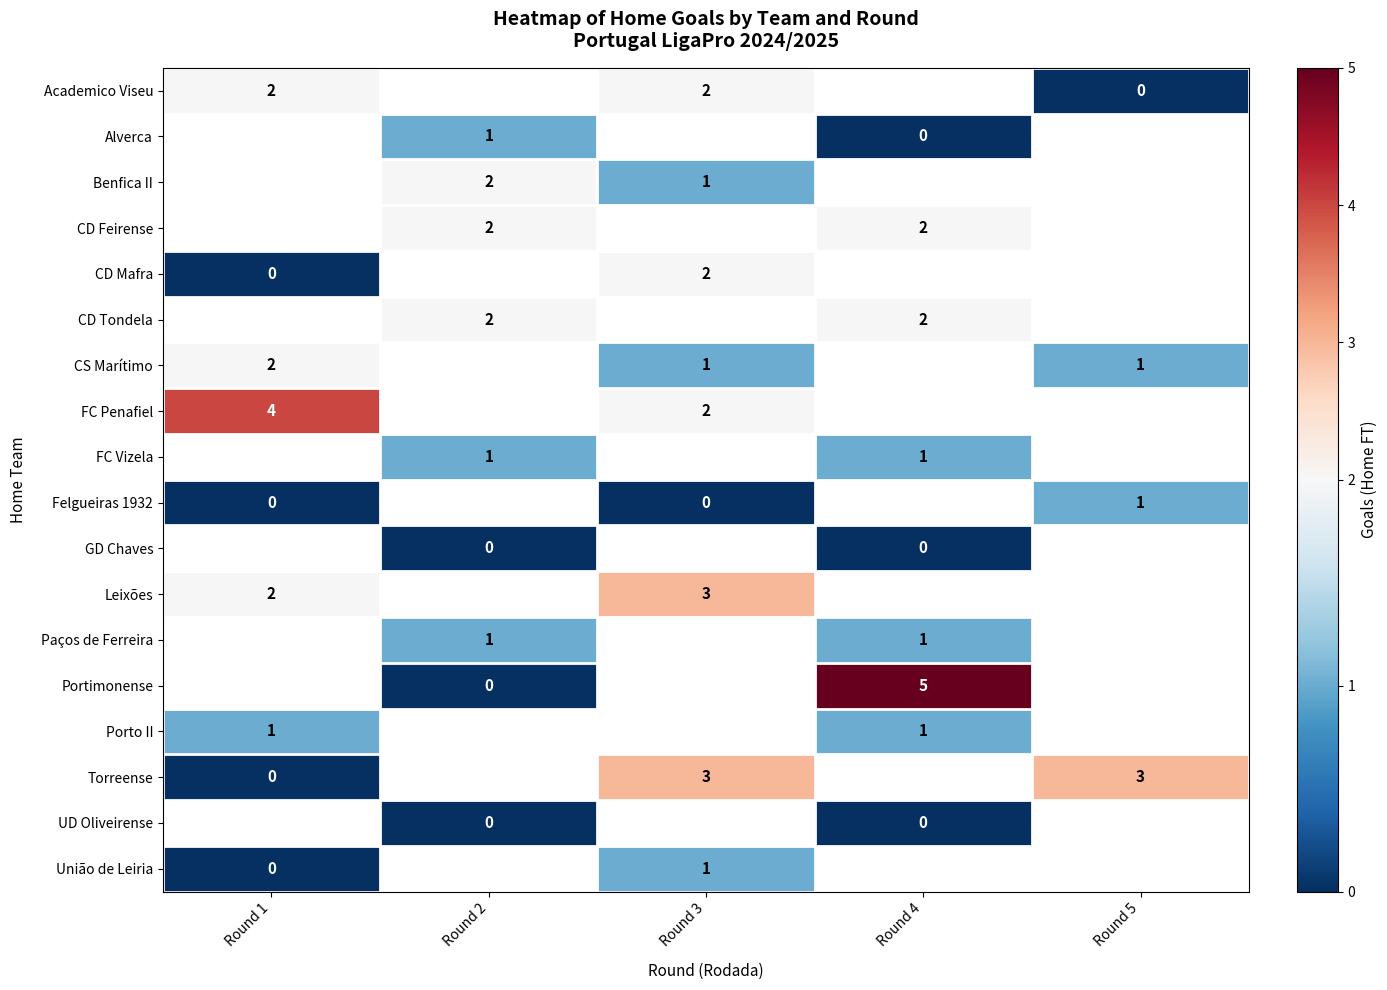

Between Round 1 and Round 3, which is larger?

Round 1